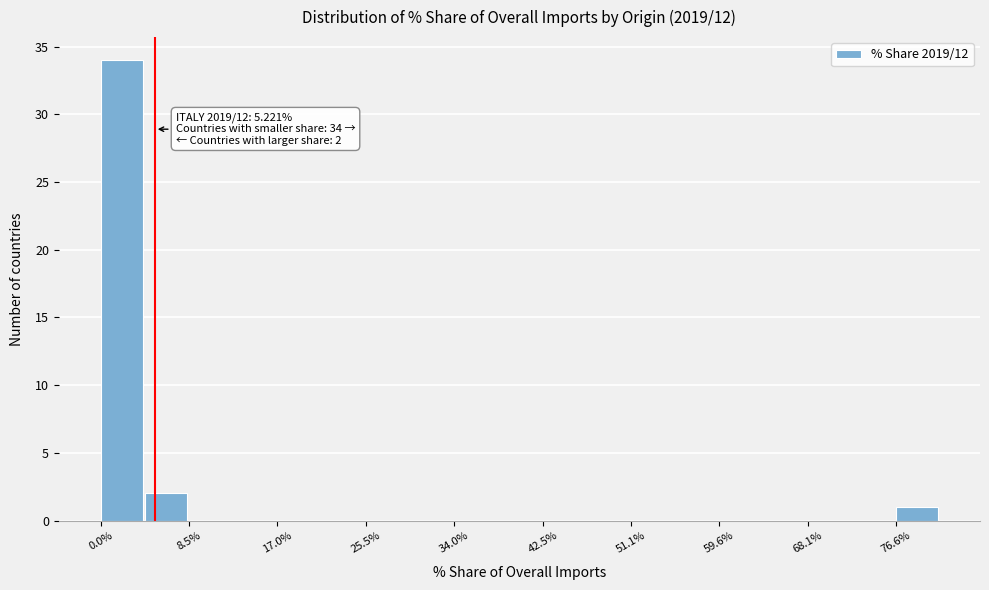

Which range on the x-axis has the tallest bar?

0 to 4